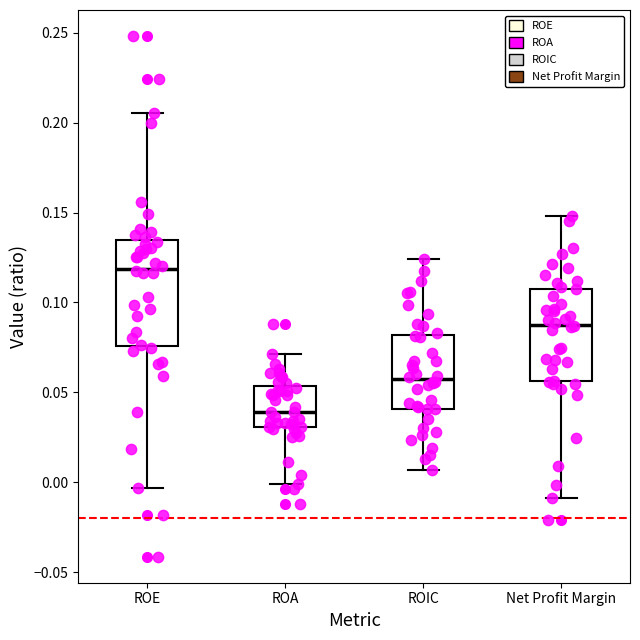

Comparing the boxes themselves (not the whiskers), which one is the tallest?

ROE